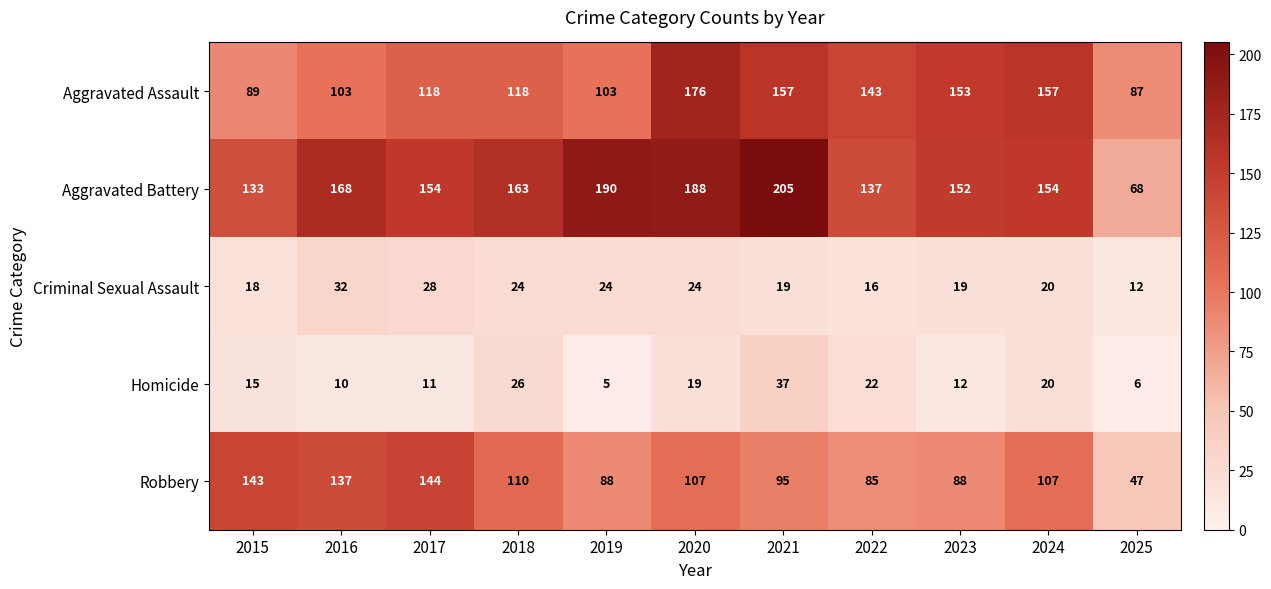

What is the sum of the Aggravated Assault values at 2015 and 2020?

265